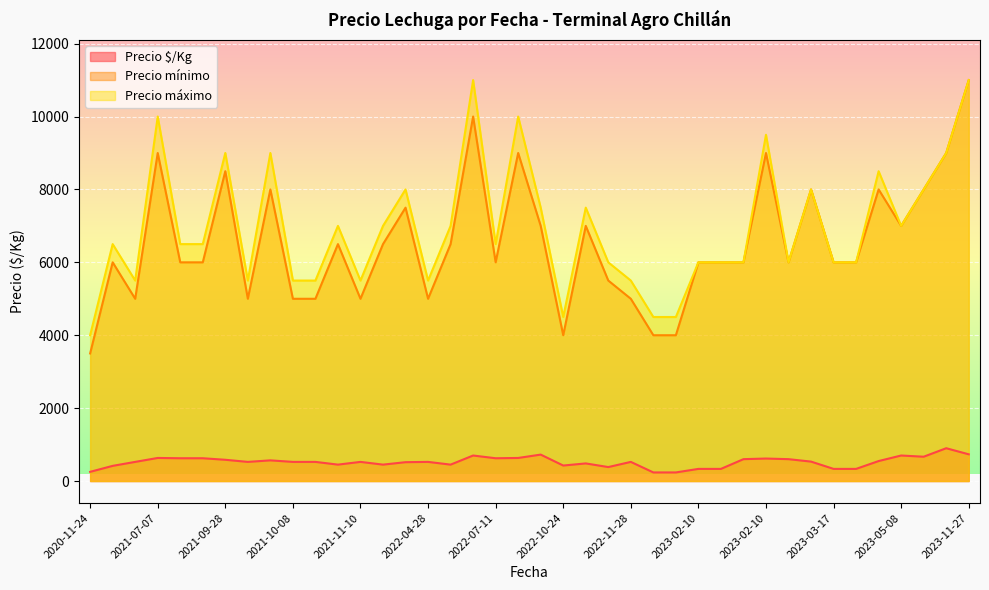

Which category has the highest value across all series?

2023-11-27